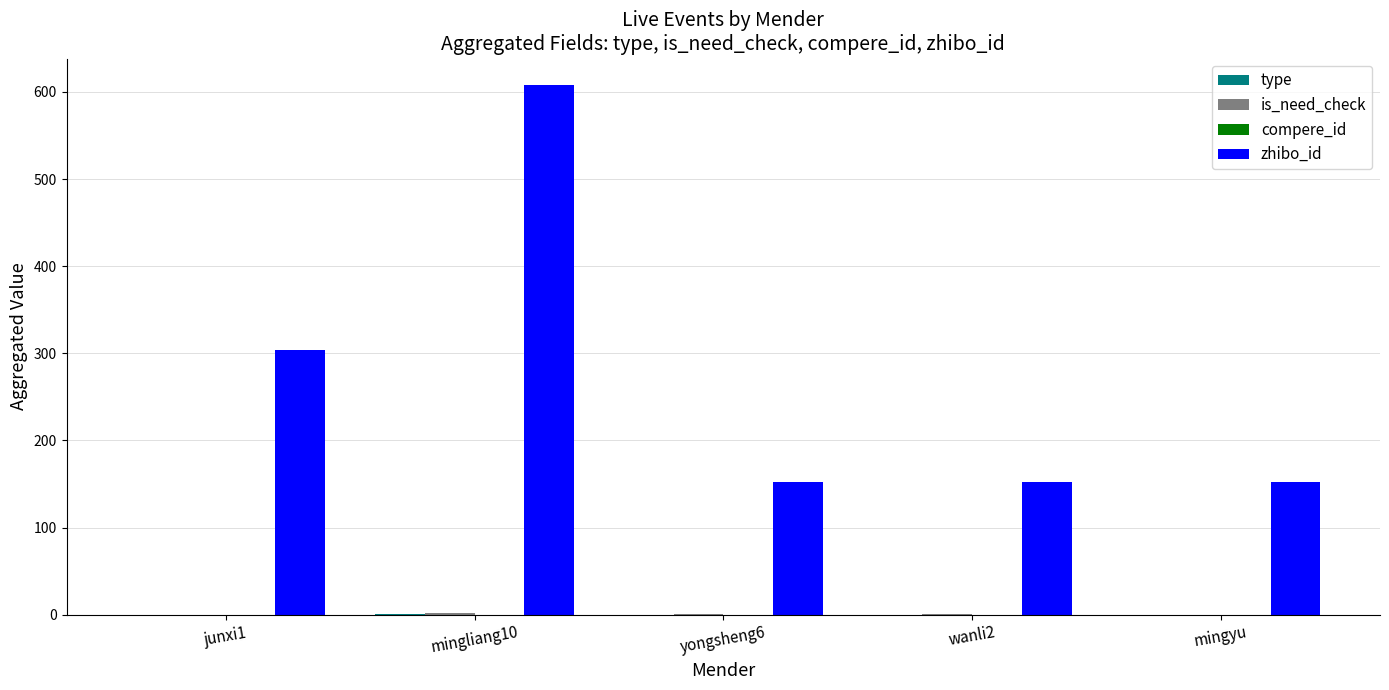

Does the chart contain stacked bars?

No